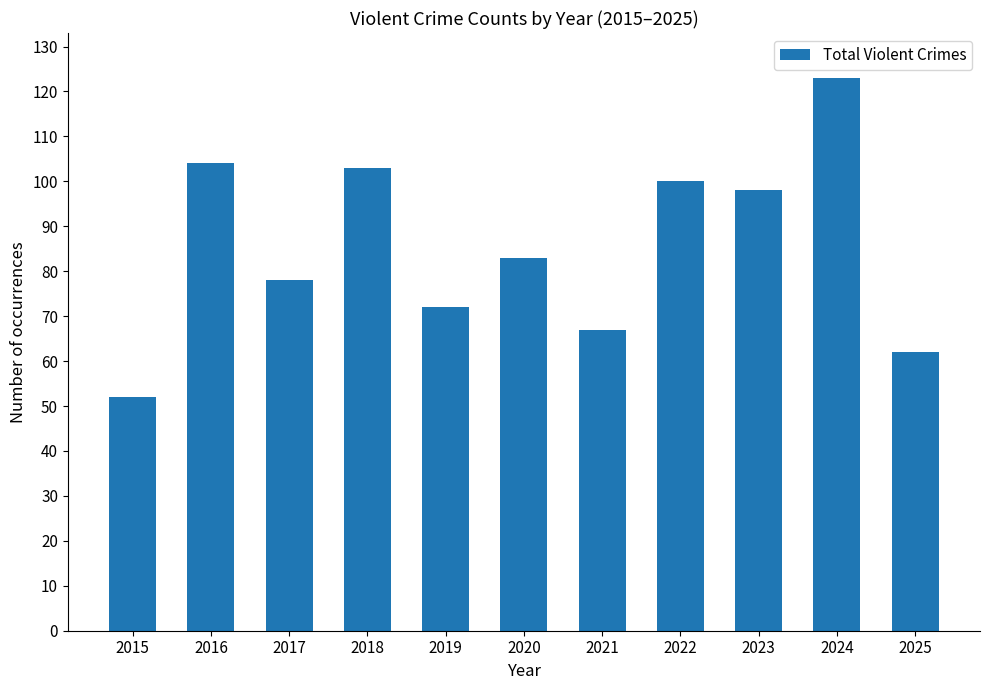

Which label corresponds to the smallest value in the chart?

2015